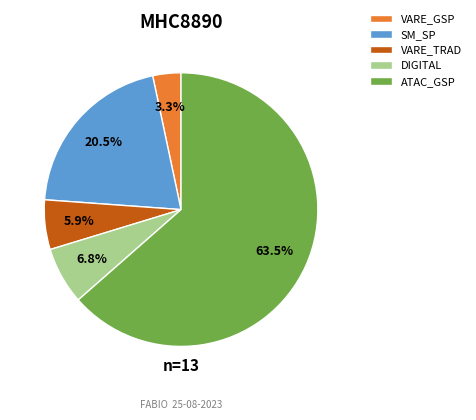

Which category accounts for the majority?

ATAC_GSP